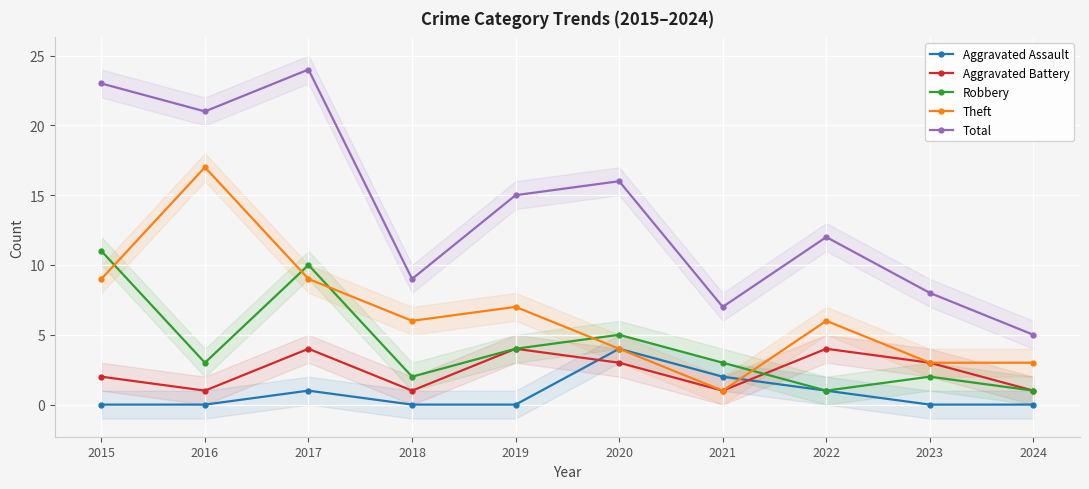

Count the number of categories in the chart.

10